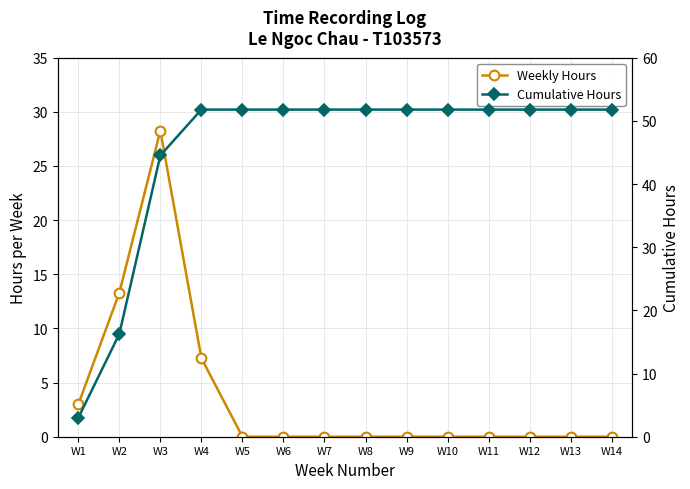

How many lines are shown in the chart?

2